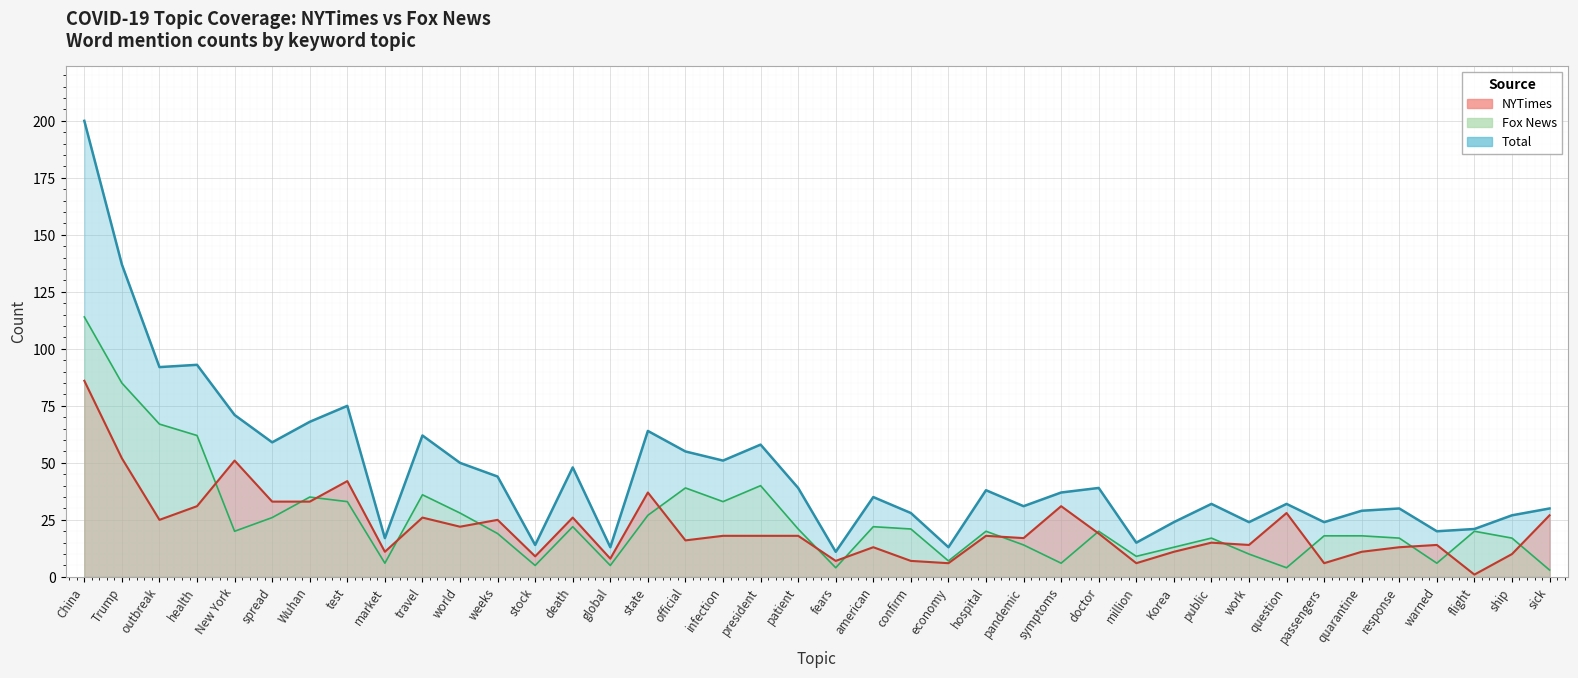

True or false: Fox News has more than 2 points higher than both neighbors.

True